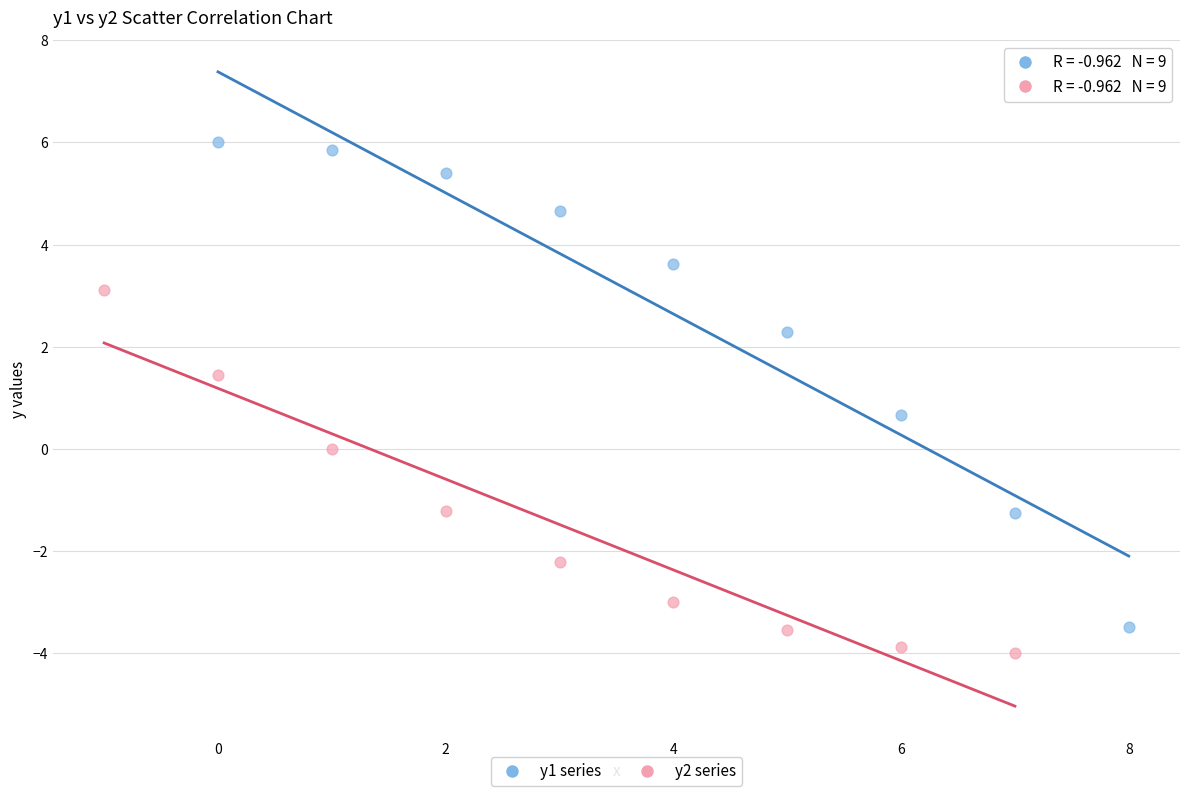

Which series contains the highest Y value?

y1 series